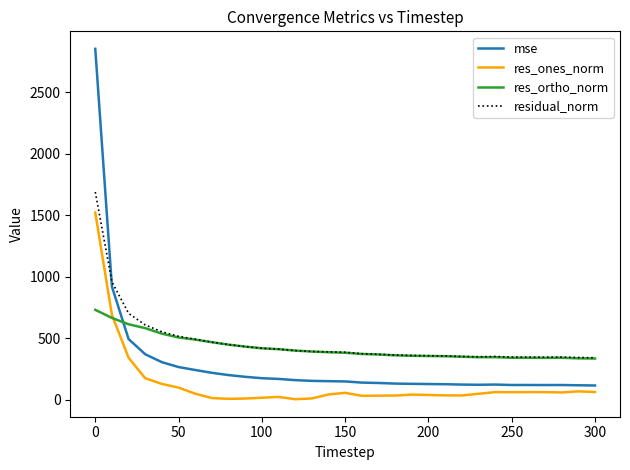

After their last crossing, which series has the higher values: residual_norm or mse?

residual_norm